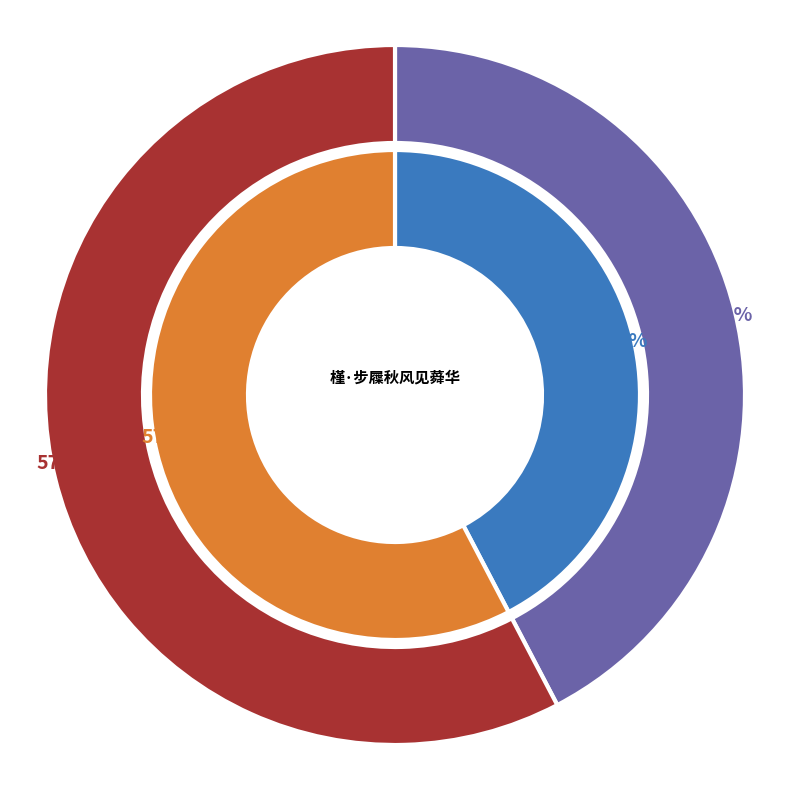

What is the ratio of the value at 临江仙 元韵答秋风见怀 to the value at 槿·步屧秋风见蕣华?

1.4